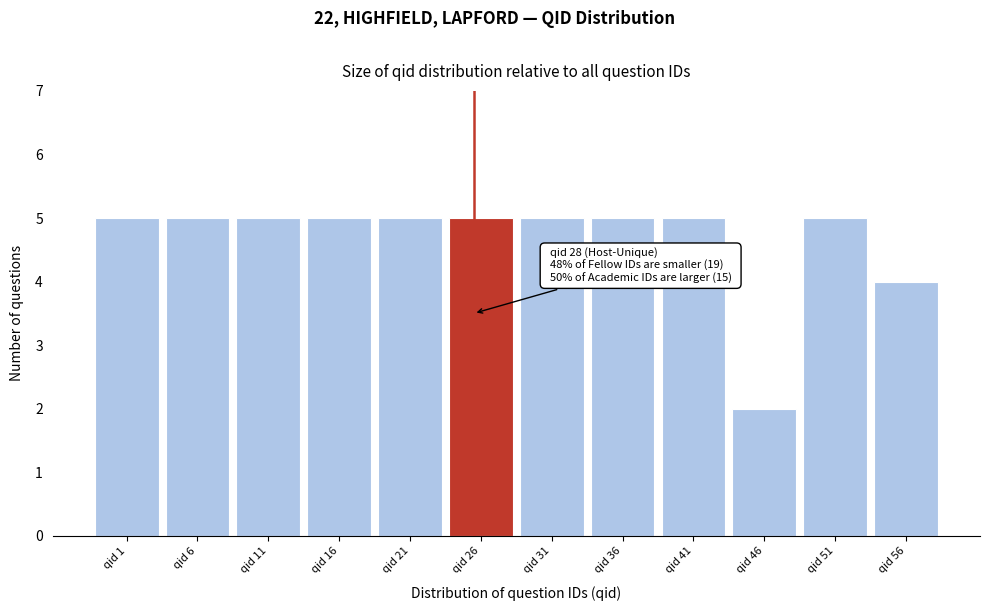

Reading left to right, extract all data points from this chart.

qid 1=5	qid 6=5	qid 11=5	qid 16=5	qid 21=5	qid 26=5	qid 31=5	qid 36=5	qid 41=5	qid 46=2	qid 51=5	qid 56=4